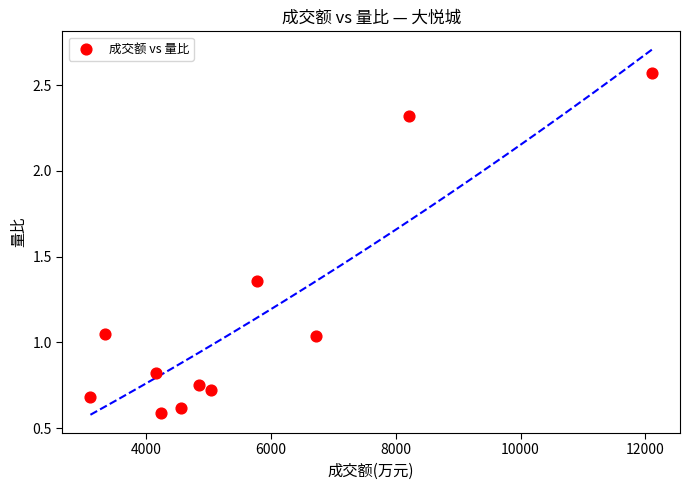

What is the range of Y values (max minus min)?

2.0